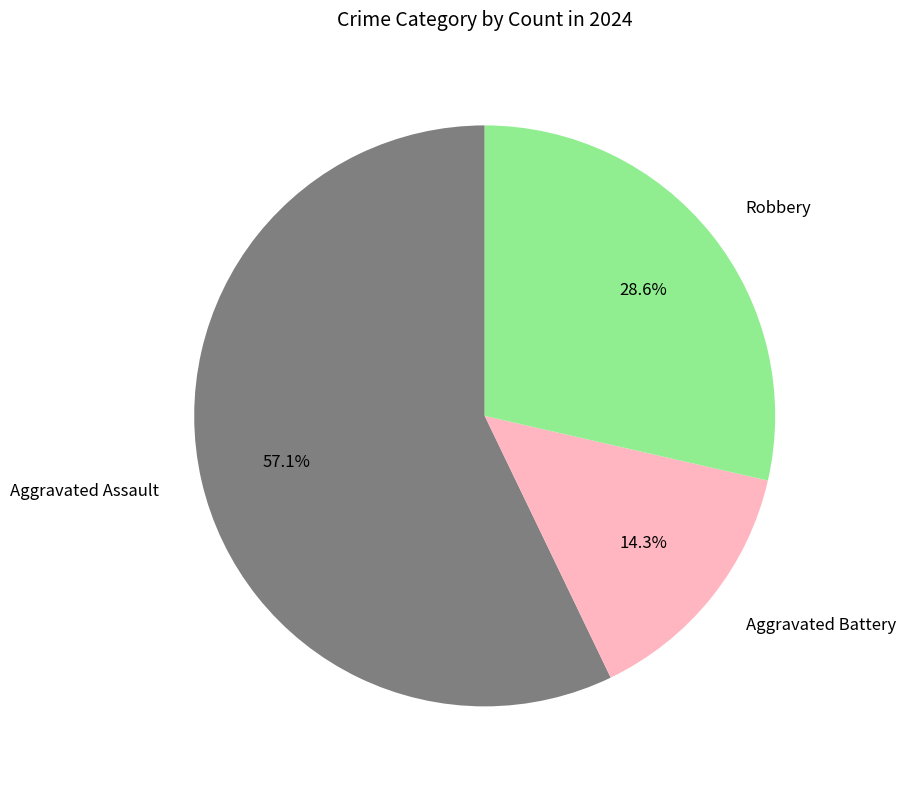

What is the ratio of the value at Robbery to the value at Aggravated Assault?

0.5